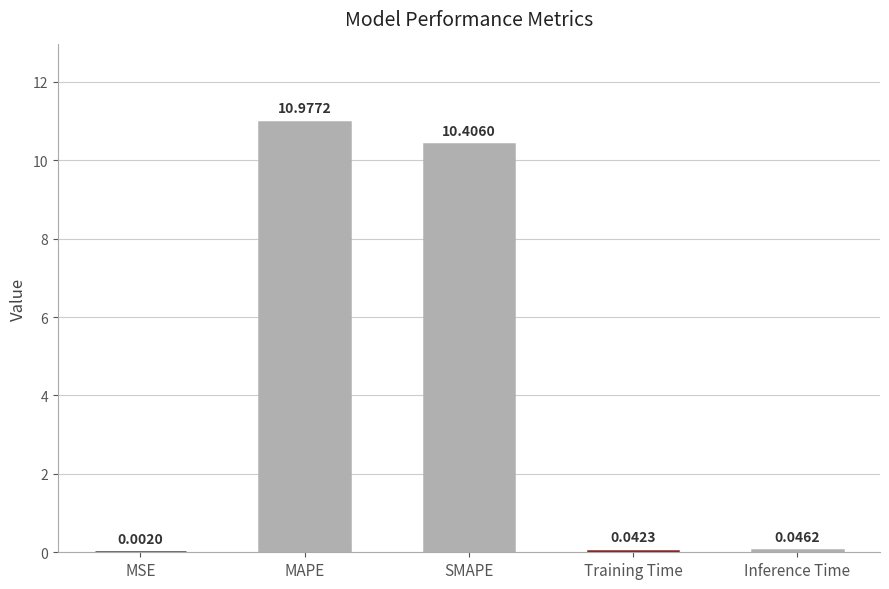

What is the sum of the values at MAPE and Inference Time?

11.0